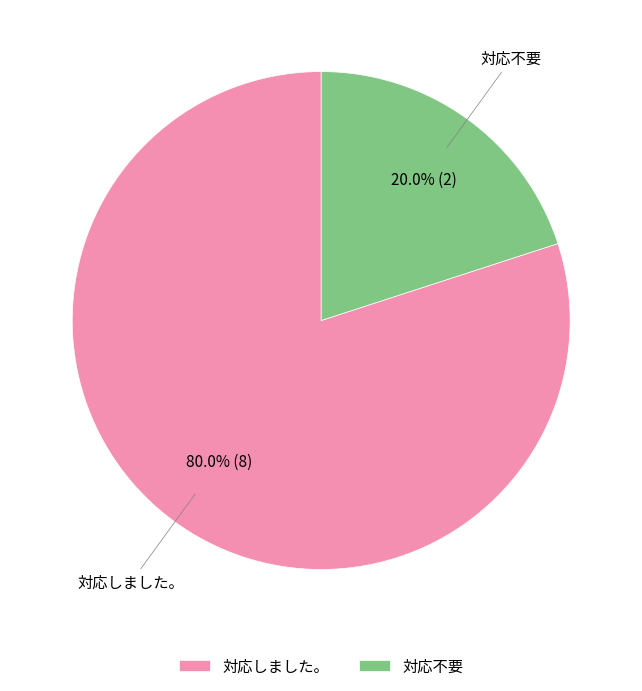

To the nearest percent, what portion does 対応しました。 represent?

80%